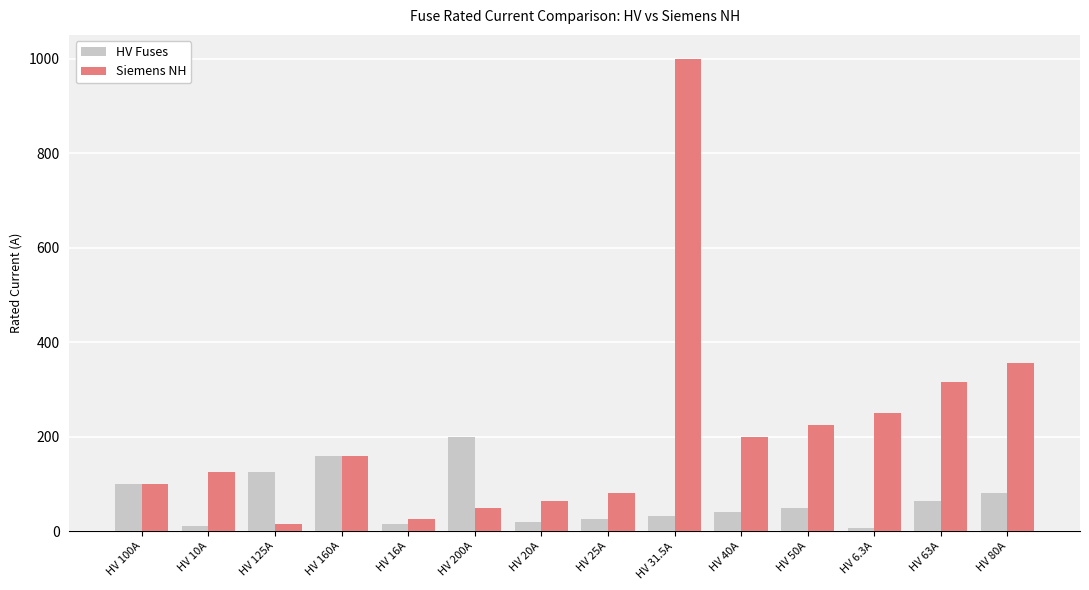

What is the lowest value of the Siemens NH series?

16.0